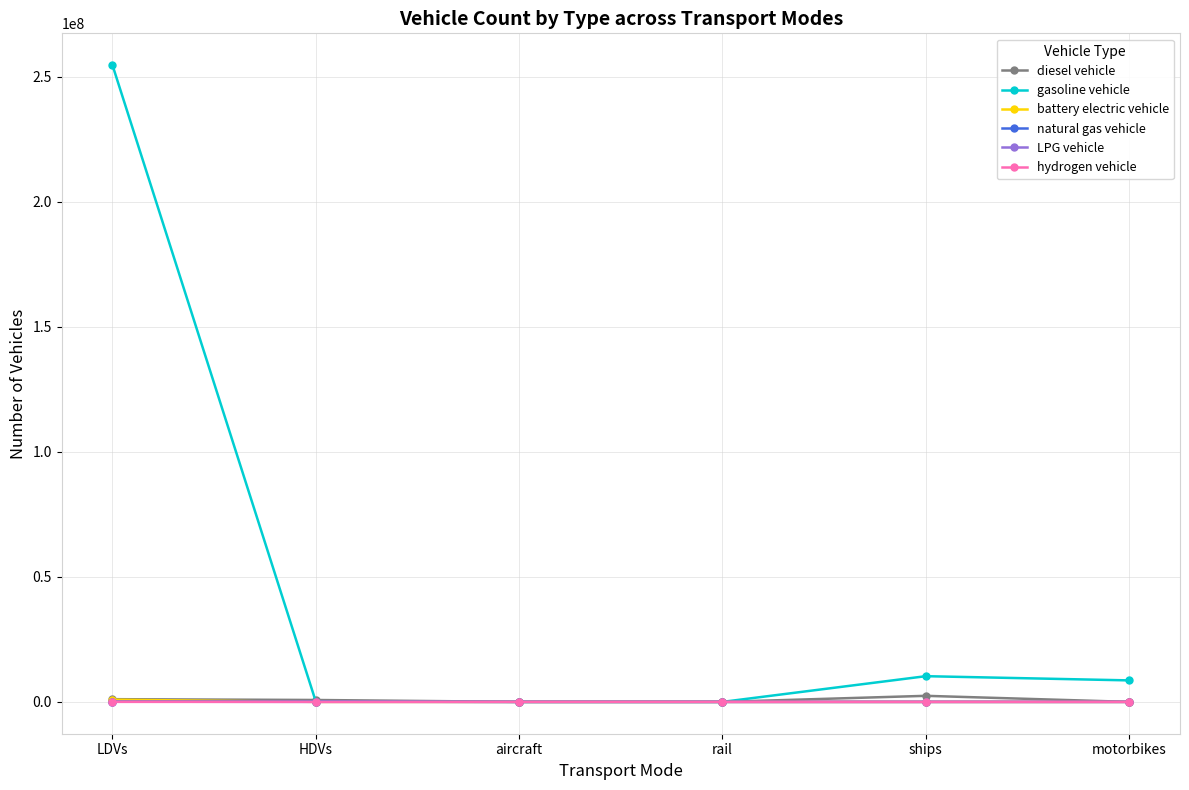

Which series changed the most between aircraft and motorbikes?

gasoline vehicle